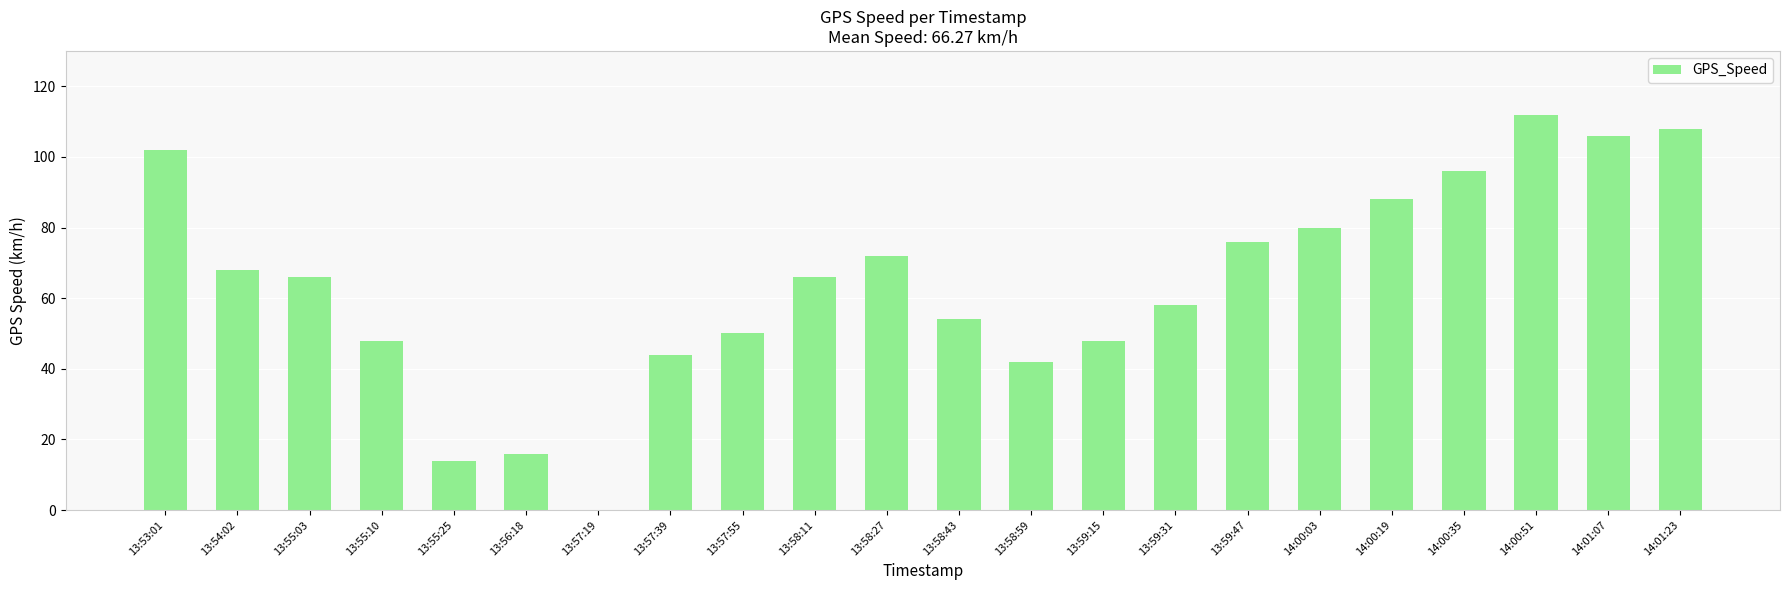

What is the sum of all values?

1414